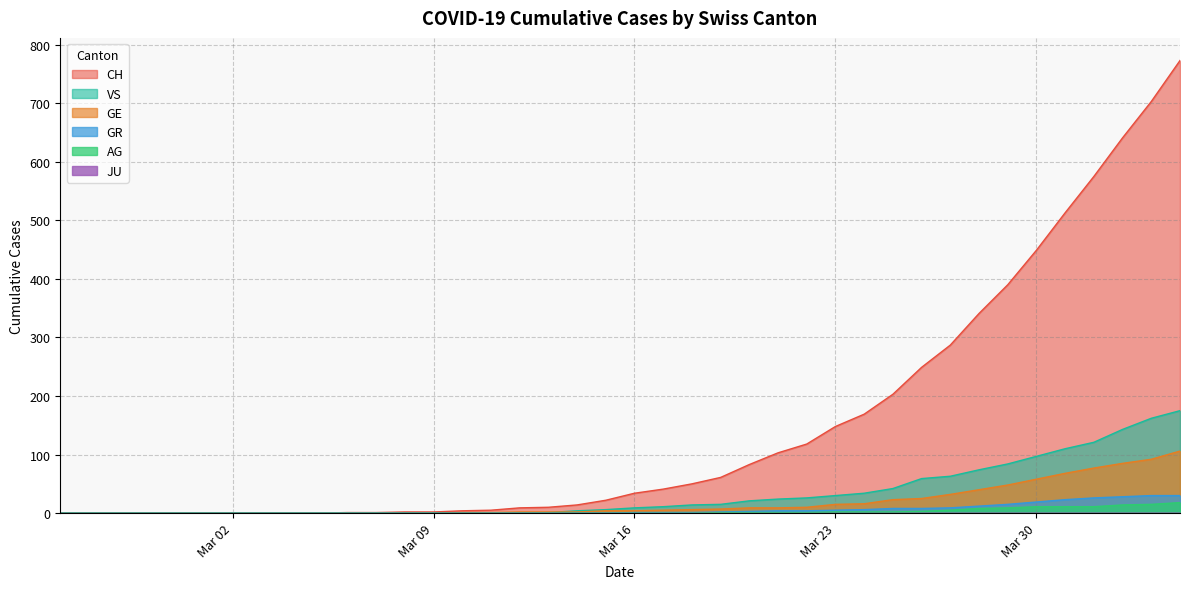

Which series has the largest total across all categories?

CH